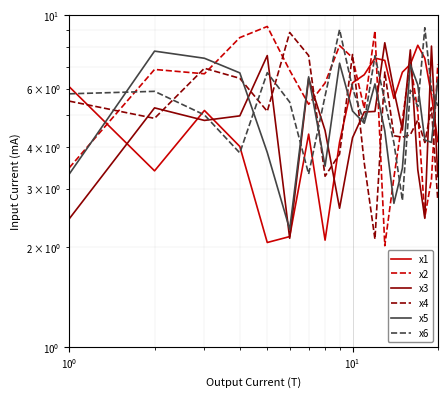

How many interior local valleys does the x1 series have?

4